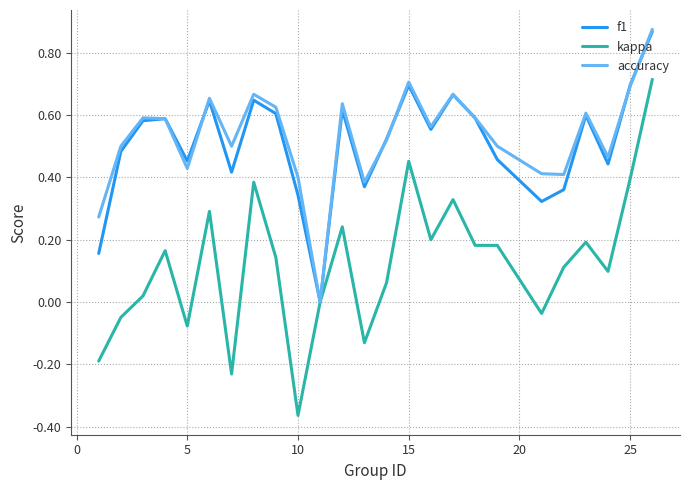

Which series has the largest range (max minus min)?

kappa